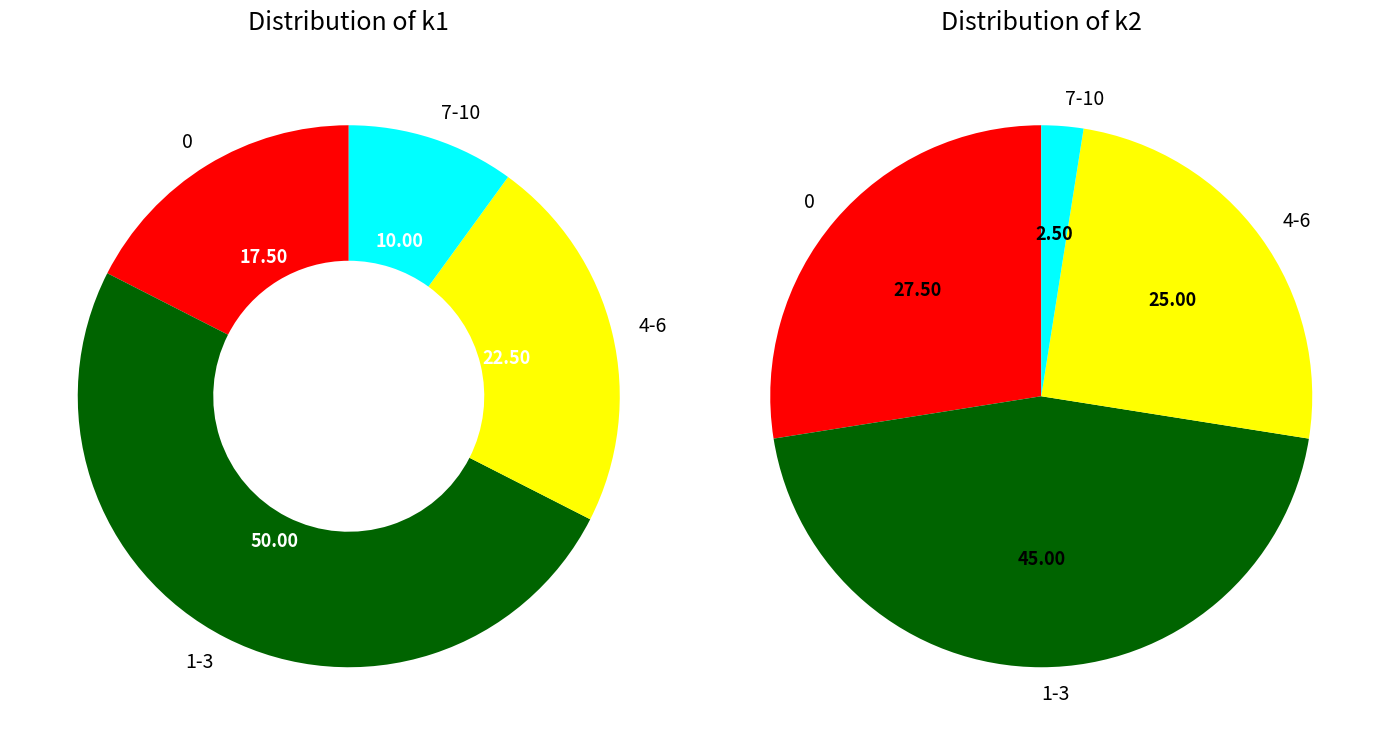

Does any single category account for the majority?

No